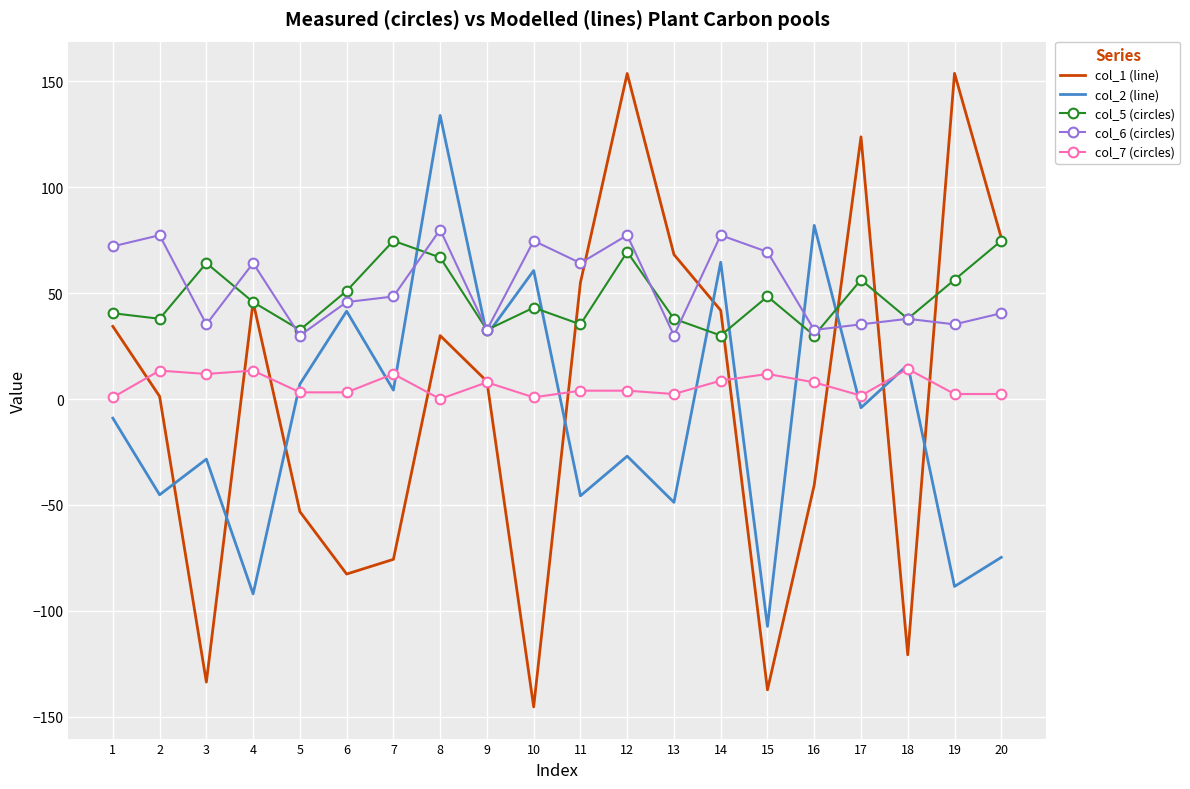

The value of col_5 (circles) at 3 is 64.2. True or false?

True